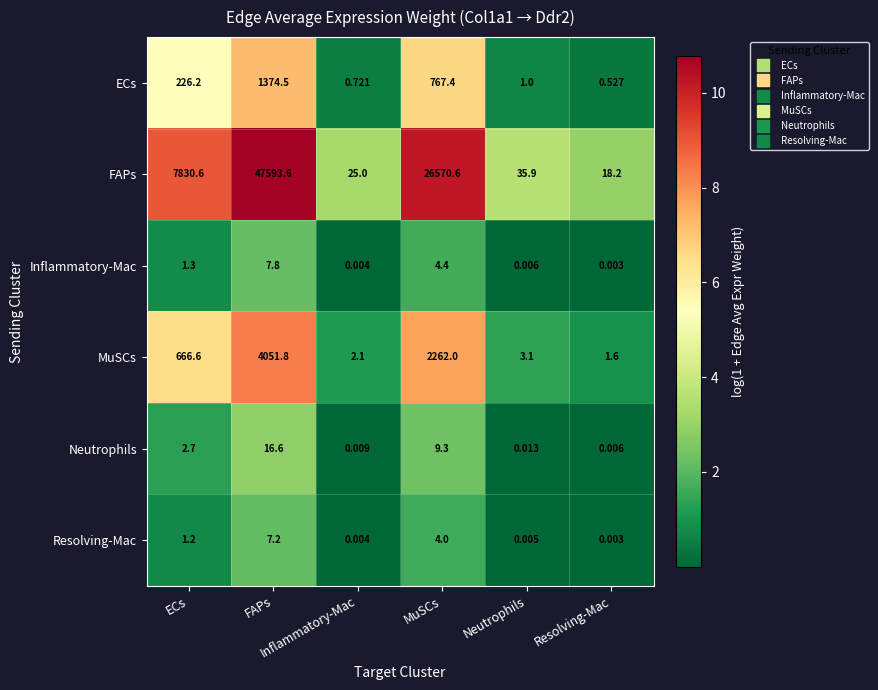

How many distinct data groups are displayed?

6